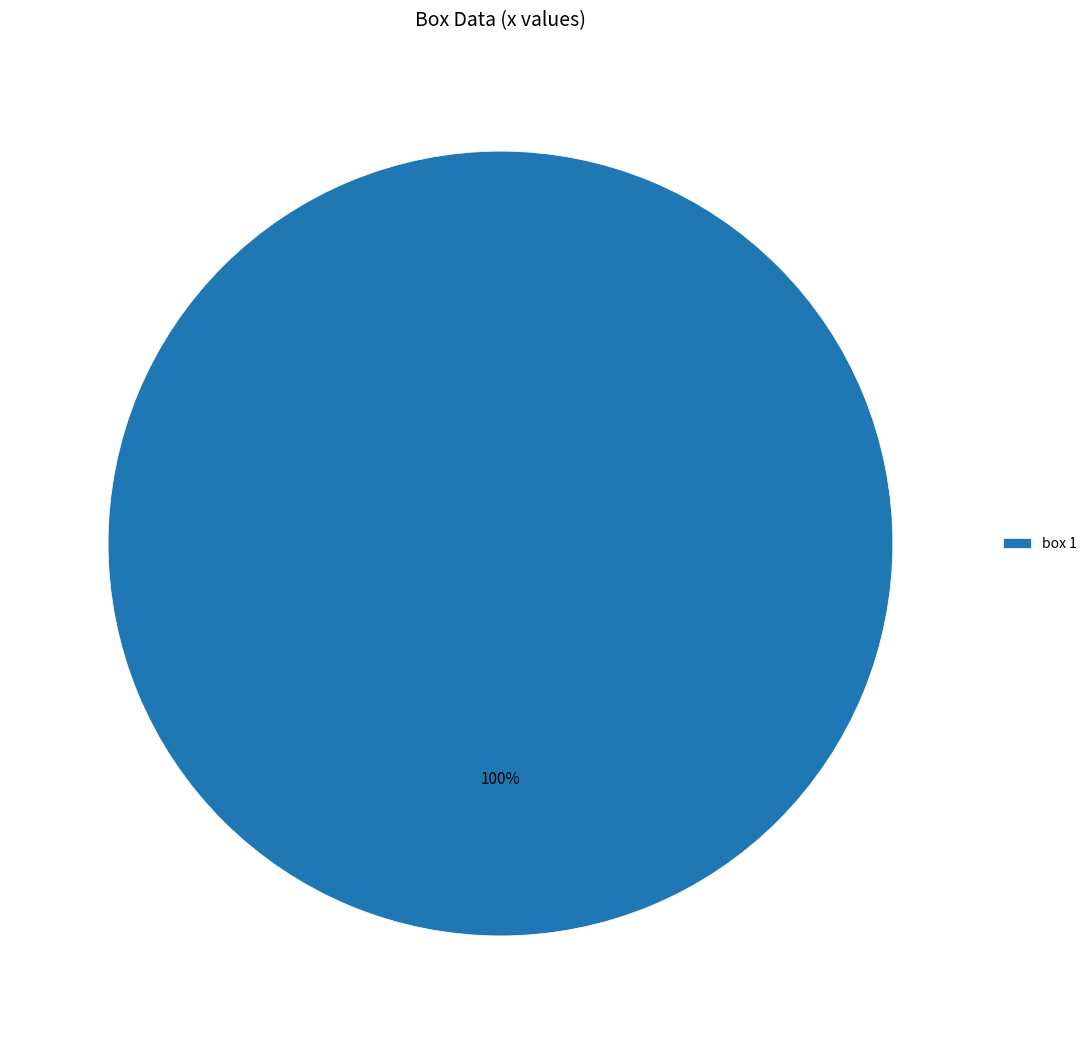

Is it true that box 1 is 87% of the pie?

False